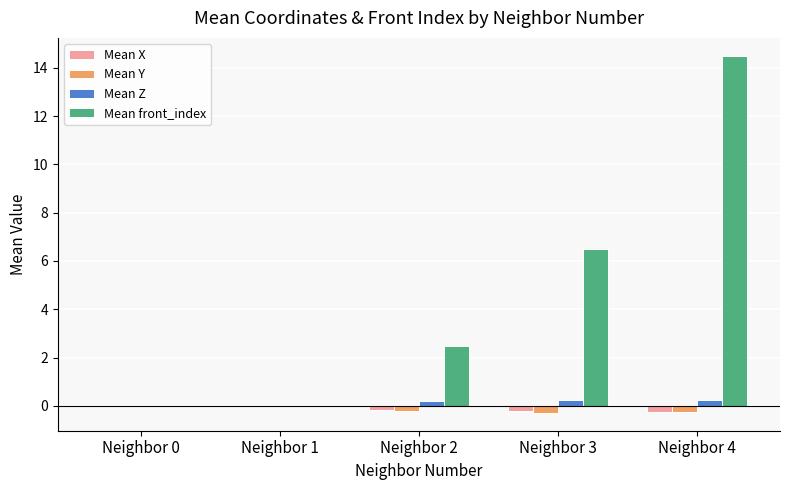

What are all the series names shown in the legend?

Mean X, Mean Y, Mean Z, Mean front_index